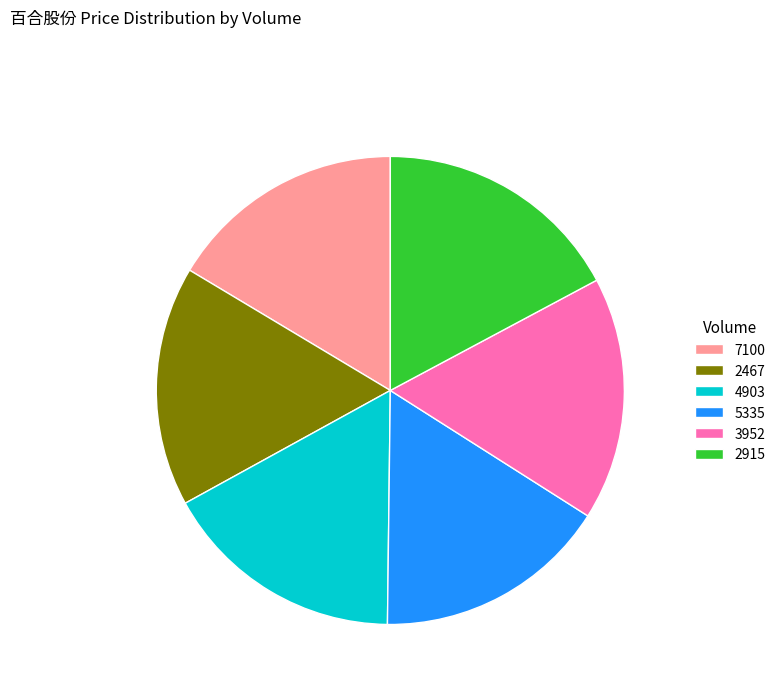

Approximately how many times larger is the value at 2467 compared to 3952?

1.0